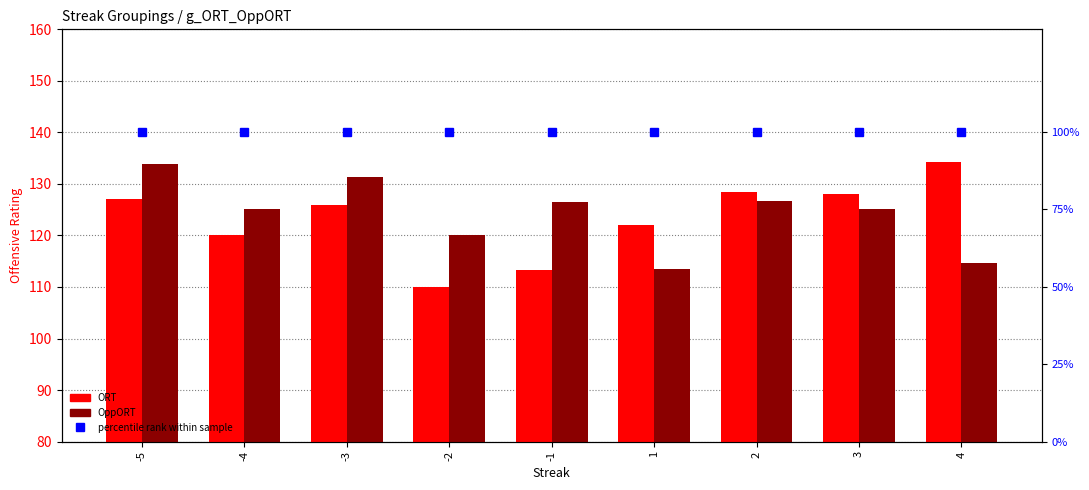

What is the minimum value for percentile rank within sample?

100.0